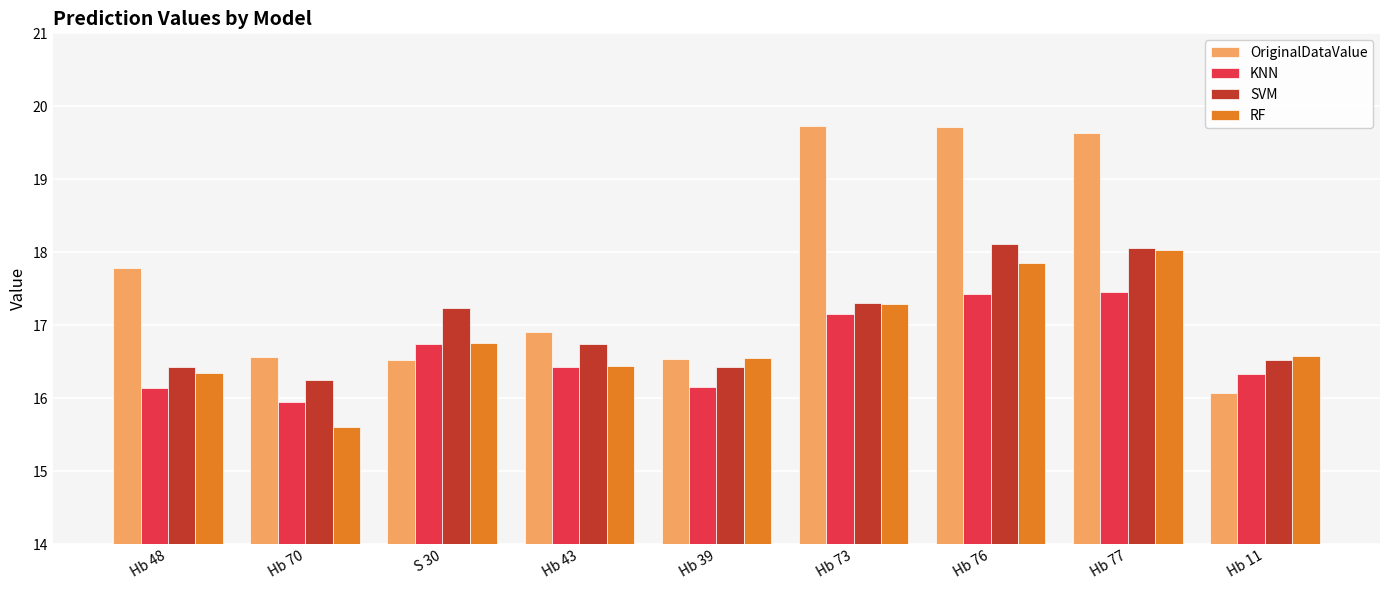

What position from the left is Hb 77?

8